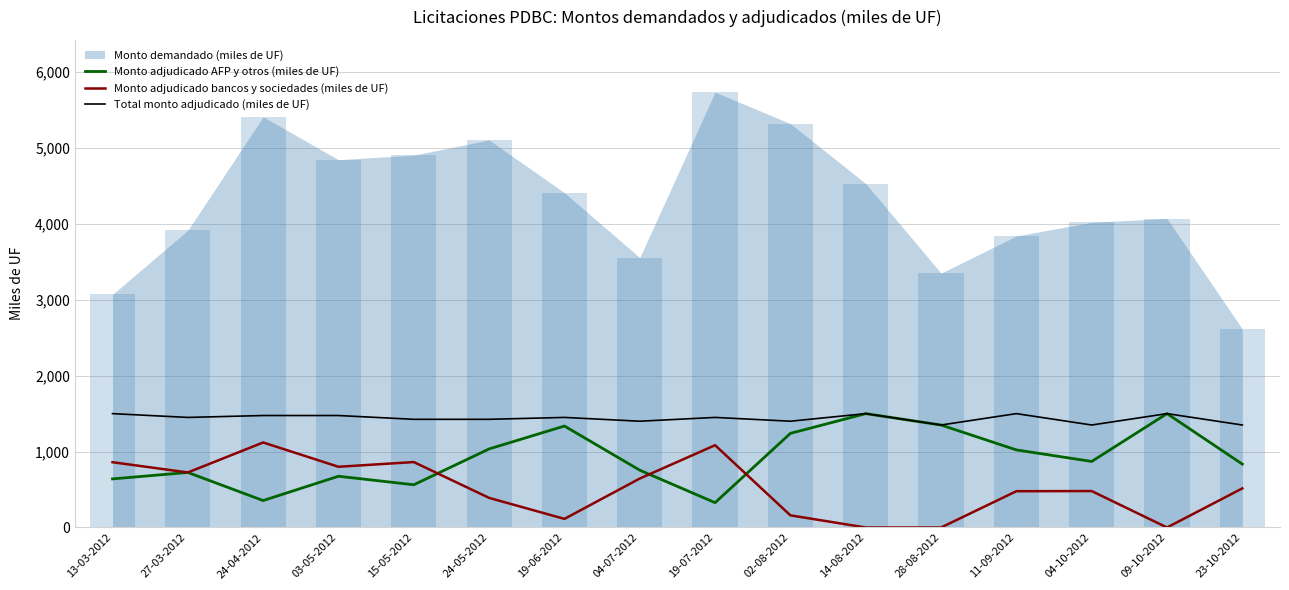

The Total monto adjudicado (miles de UF) series shows 1400.0 at 02-08-2012. True or false?

True